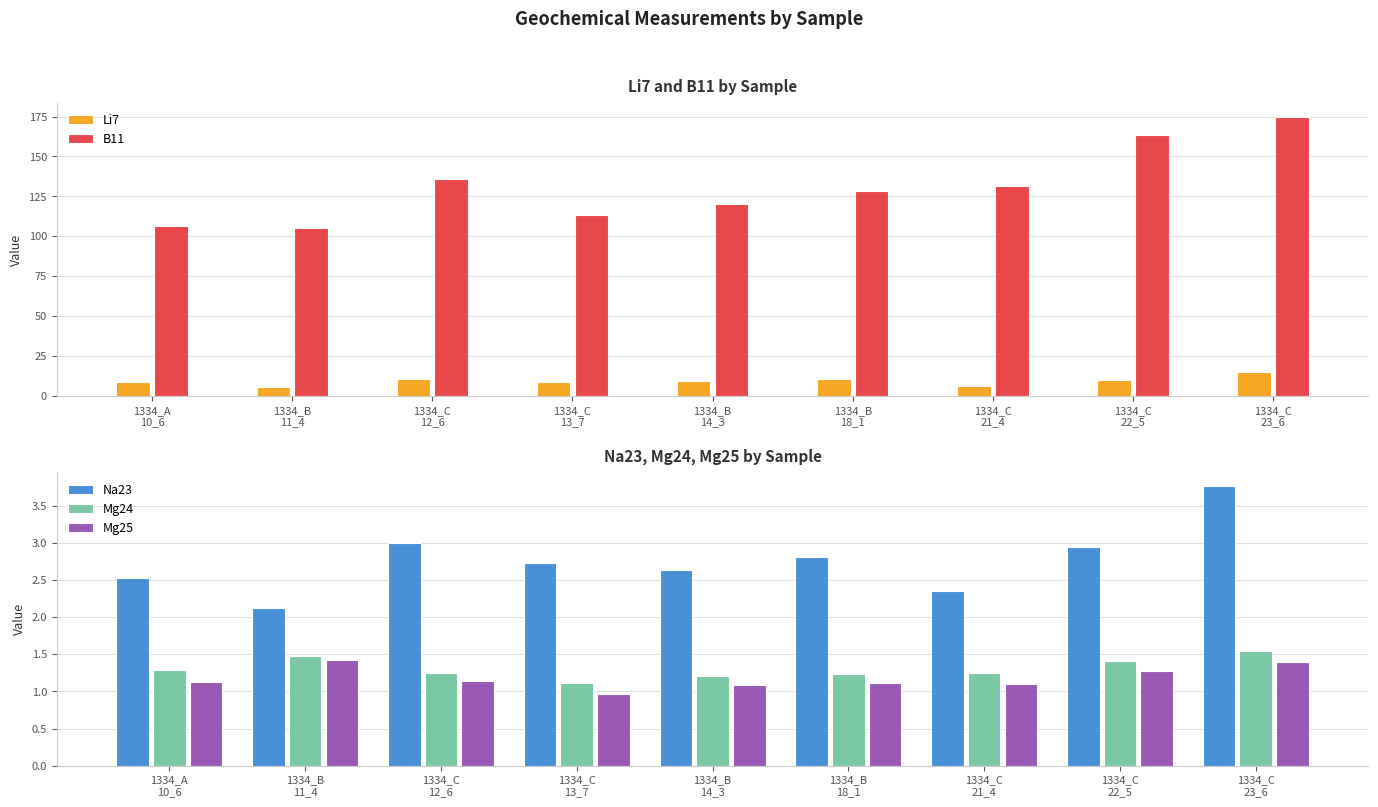

At which label does Li7 first exceed 9?

1334_C
12_6